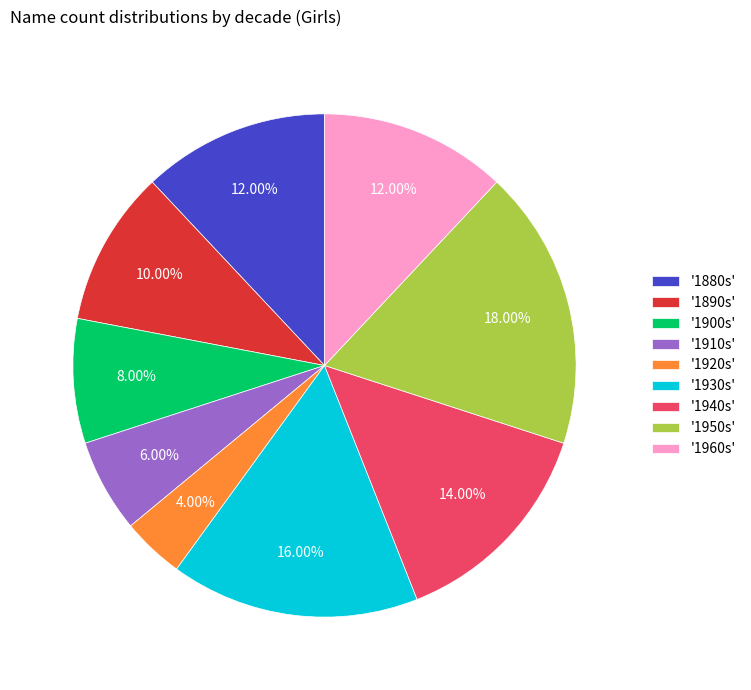

Combined, do '1940s' and '1880s' account for over 50%?

No